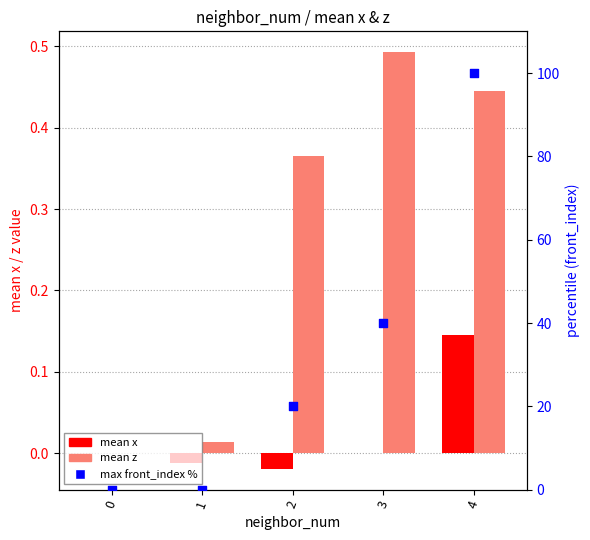

Which series reaches the maximum Y coordinate?

max front_index %